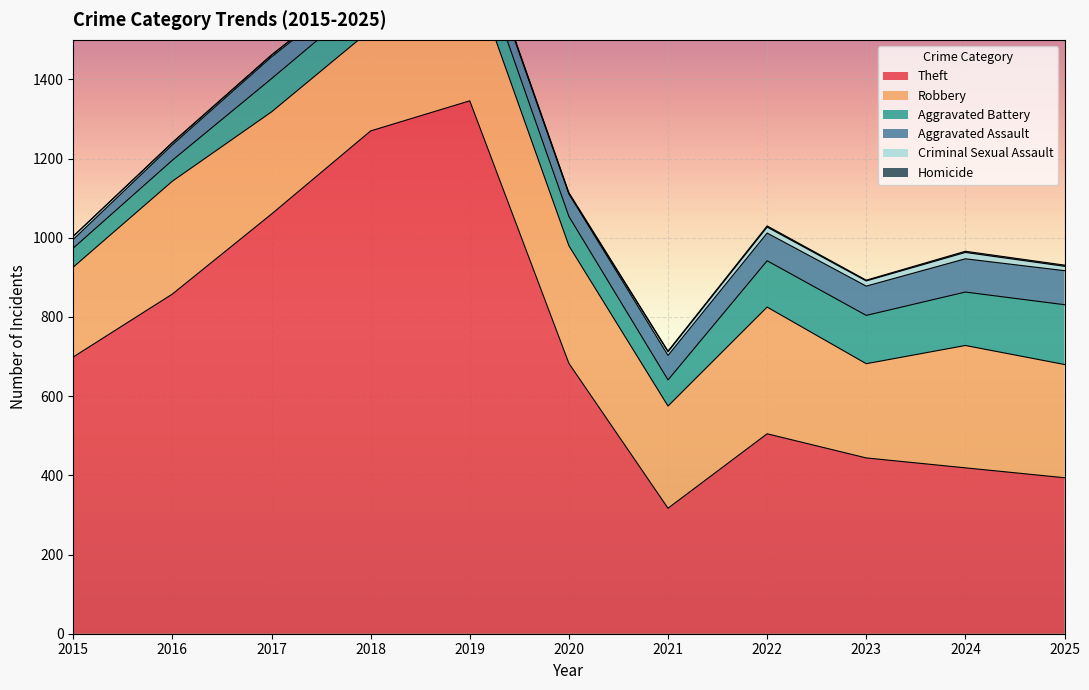

Which series has the widest spread of values?

Theft